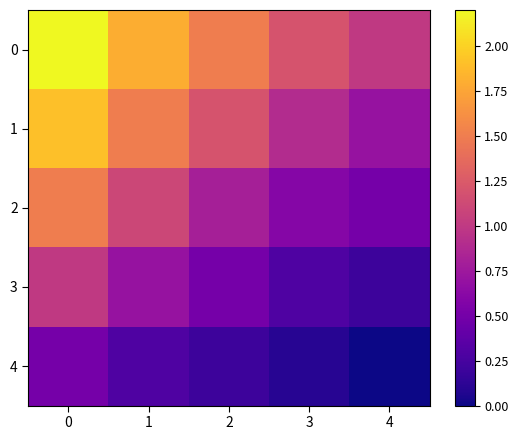

At 1, list the series in order from largest to smallest.

0, 1, 2, 3, 4